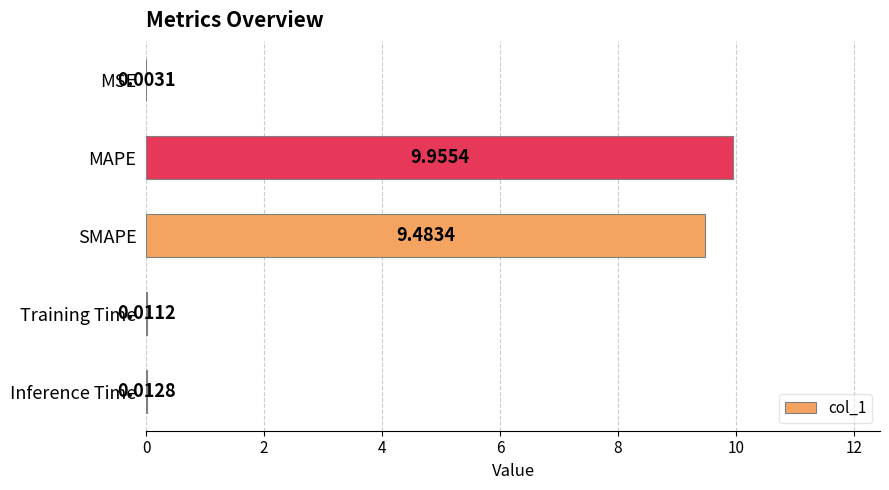

At which label is the value closest to 4?

Inference Time